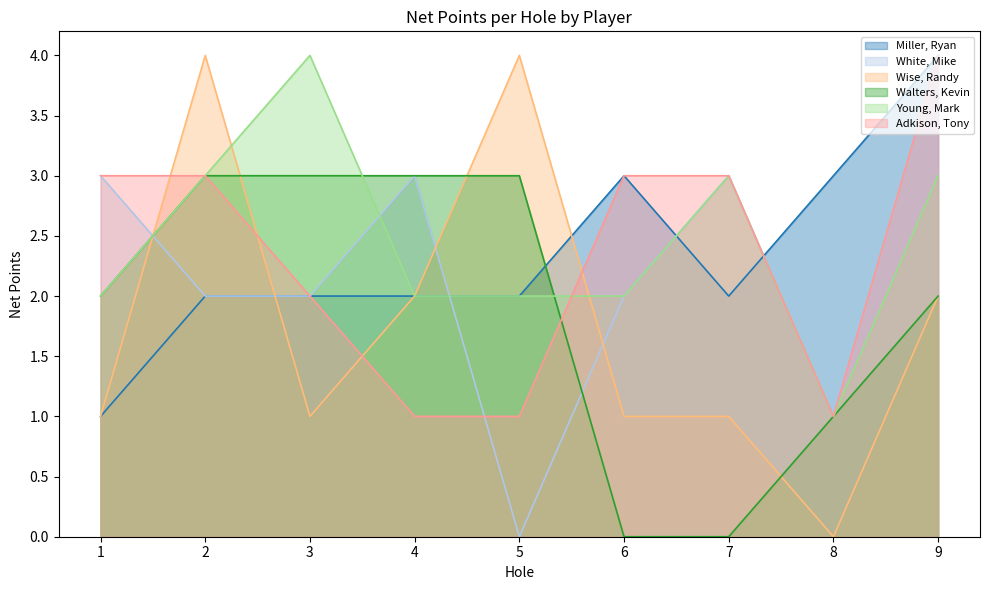

In Wise, Randy, how many points are lower than both neighbors (excluding endpoints)?

2